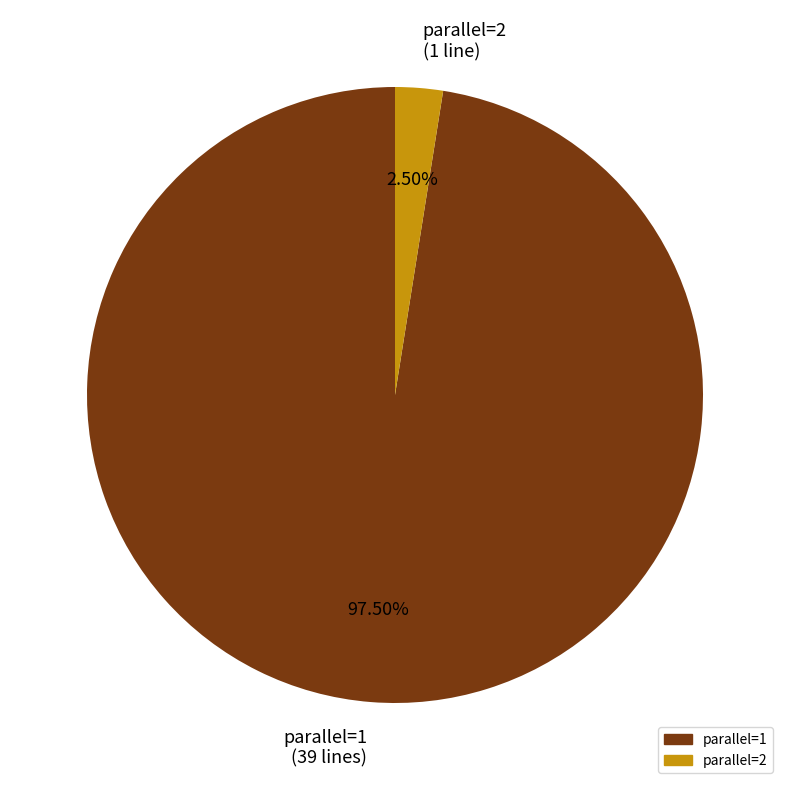

Does any single category account for the majority?

Yes